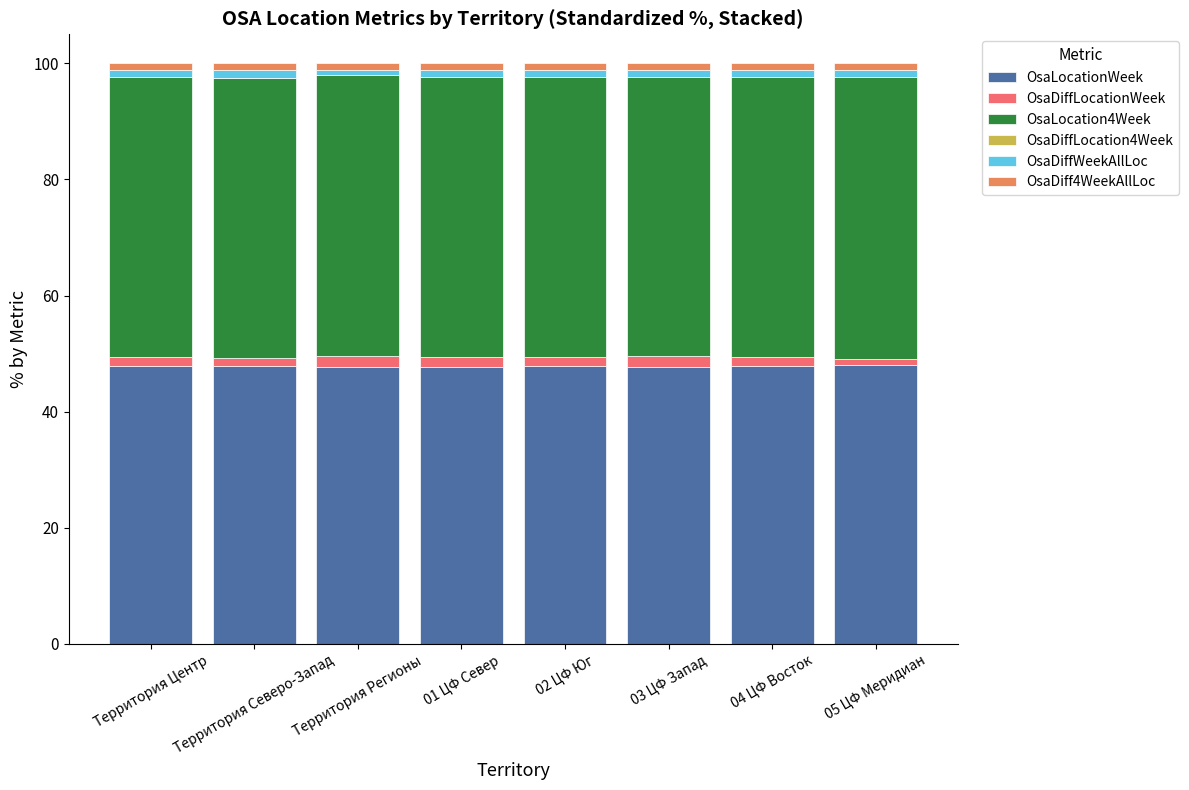

True or false: OsaLocationWeek has a value of 26.5 at 04 ЦФ Восток.

False